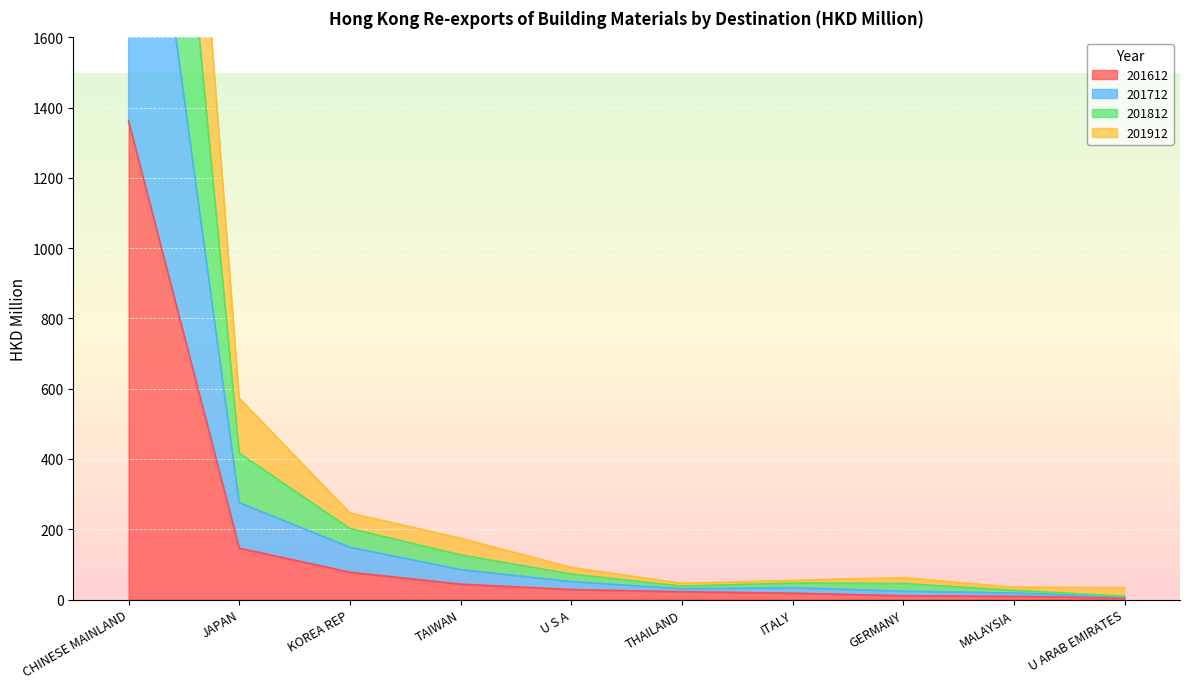

List the labels in order of 201812 value, largest first.

CHINESE MAINLAND, JAPAN, KOREA REP, TAIWAN, U S A, GERMANY, ITALY, THAILAND, MALAYSIA, U ARAB EMIRATES